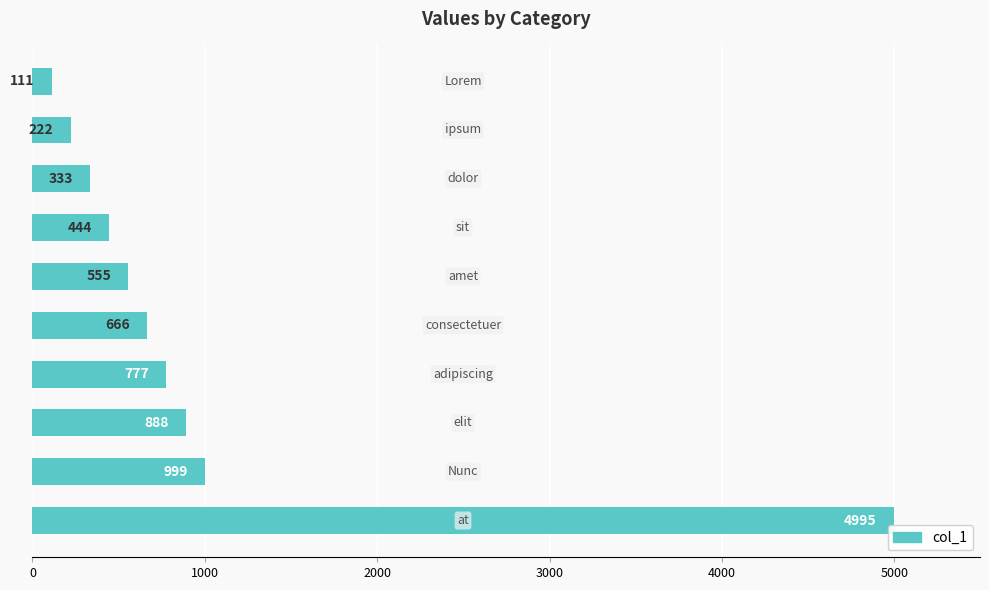

What is the maximum value shown in the chart?

4995